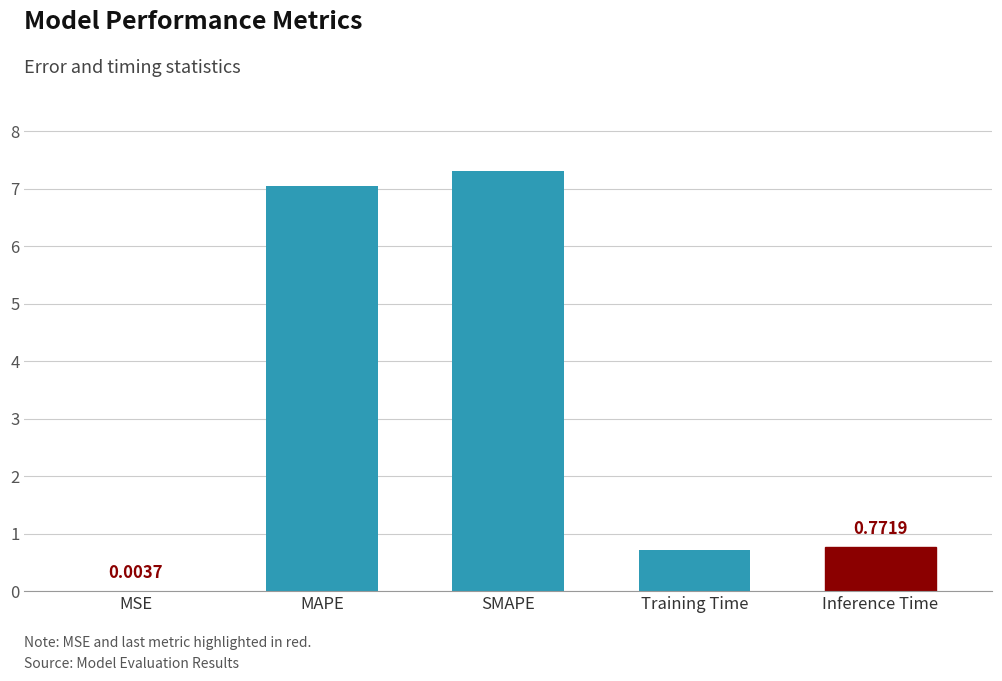

What is the sum of all values?

15.8